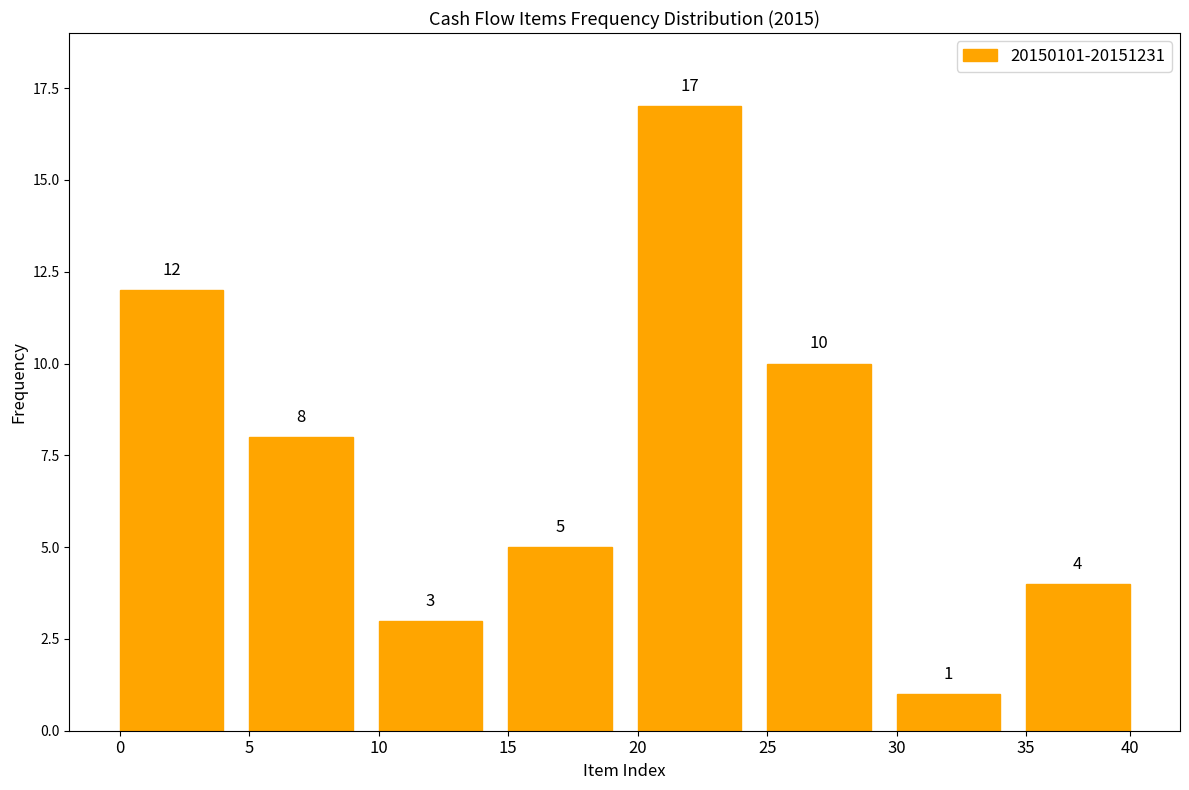

Reading right to left, what are all the values shown in this chart?

35=4	30=1	25=10	20=17	15=5	10=3	5=8	0=12